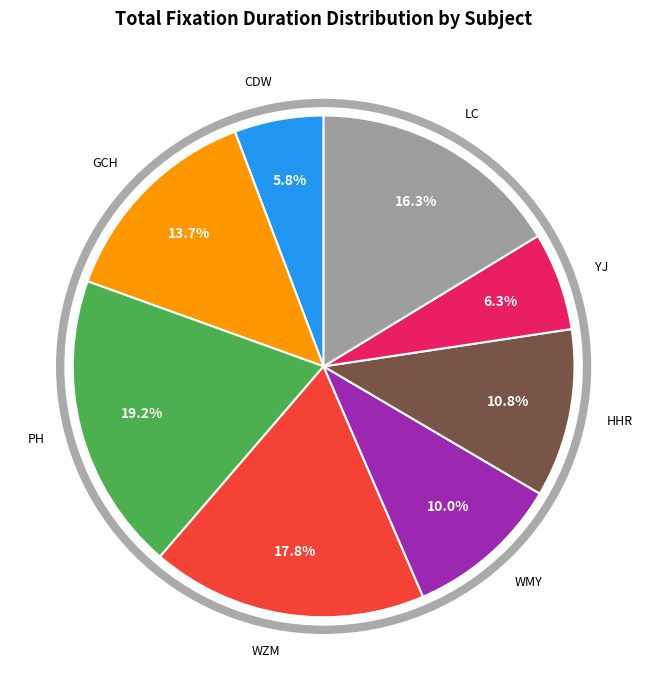

How many segments does this pie chart have?

8